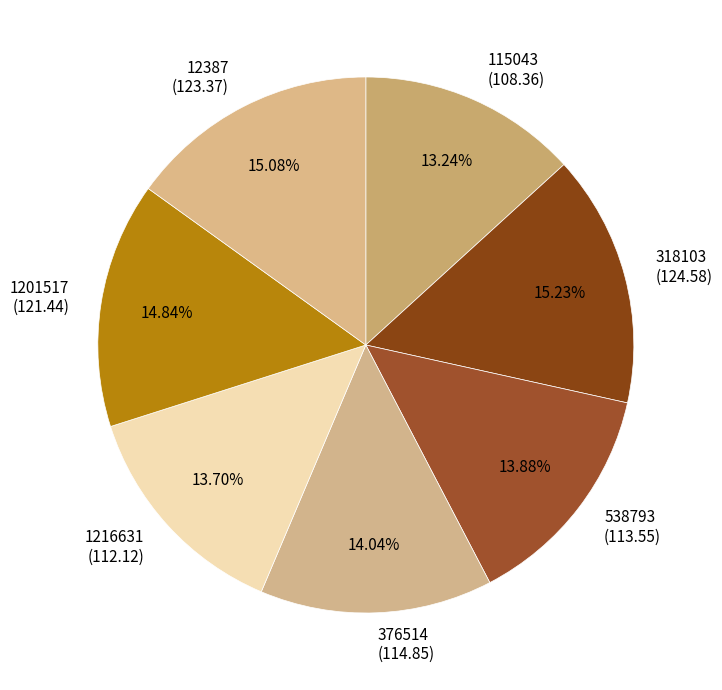

What is the ratio of the value at 376514 to the value at 1216631?

1.0